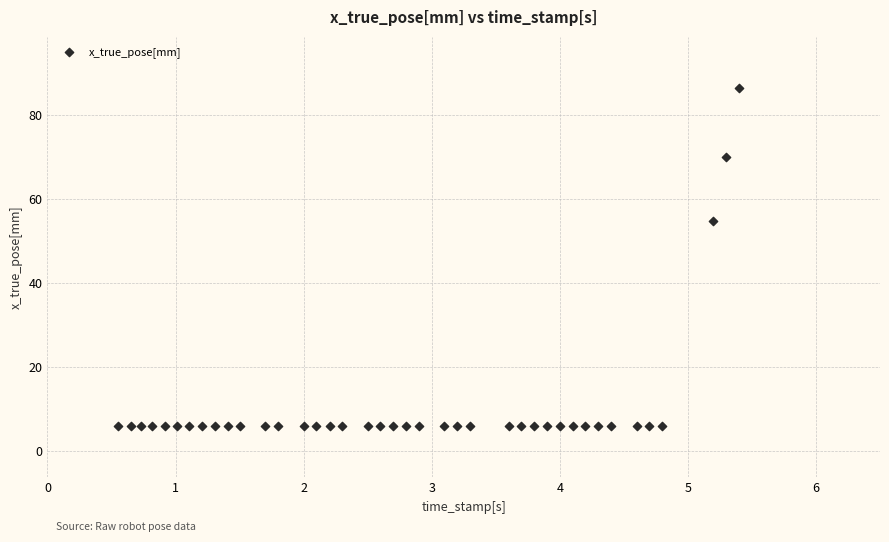

What is the range of Y values (max minus min)?

80.7